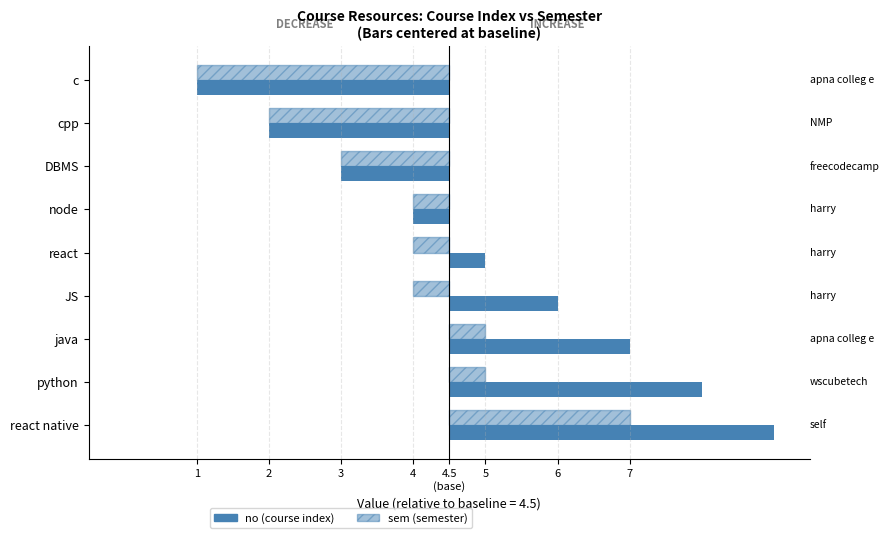

What is the maximum value for sem (semester)?

2.5